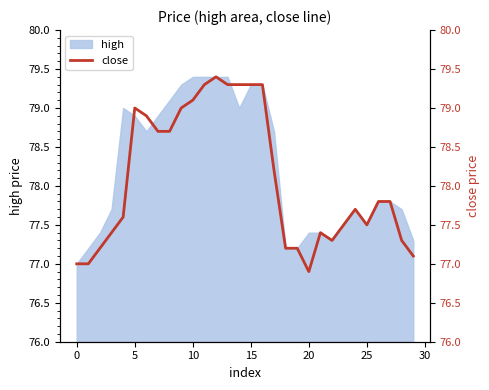

What is the label of the 16th point from the right?

14